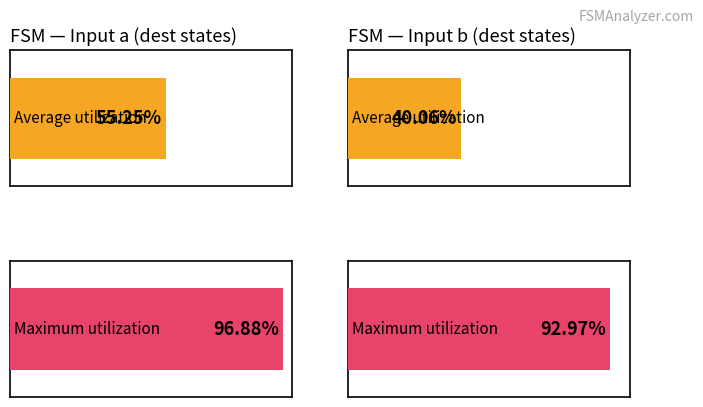

List the series in order of their overall mean, highest first.

input_a_destinations, input_b_destinations